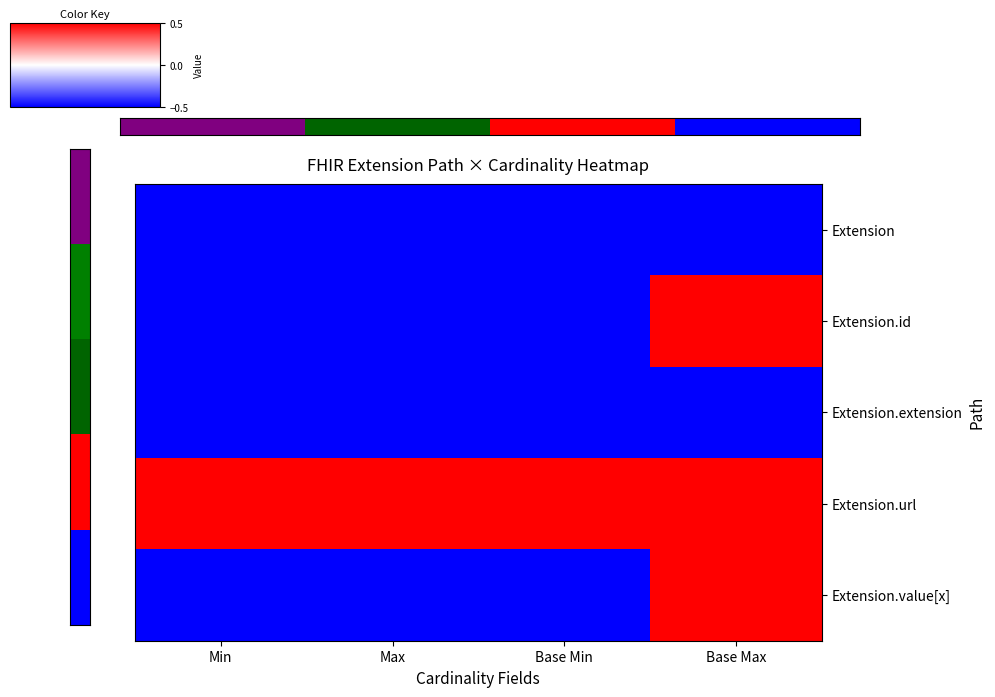

Which has a higher value, Base Min or Min?

Base Min